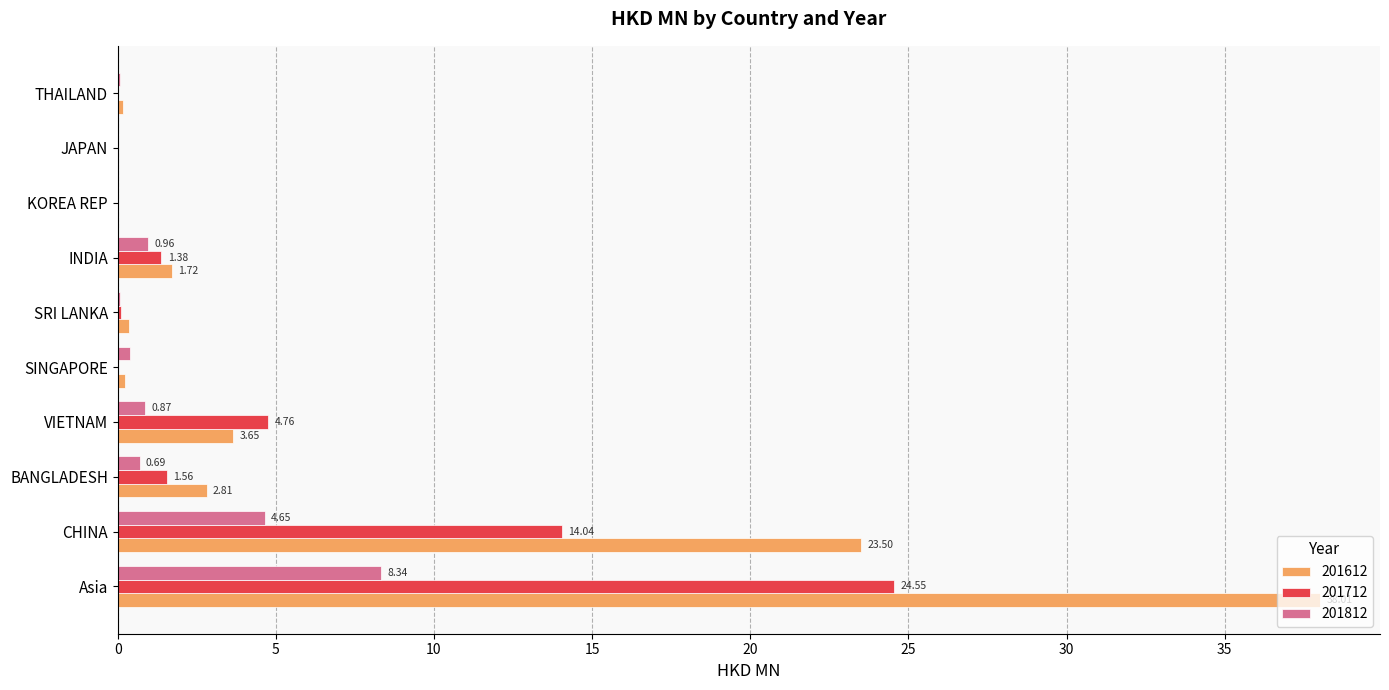

At which category is the sum across all series the highest?

Asia